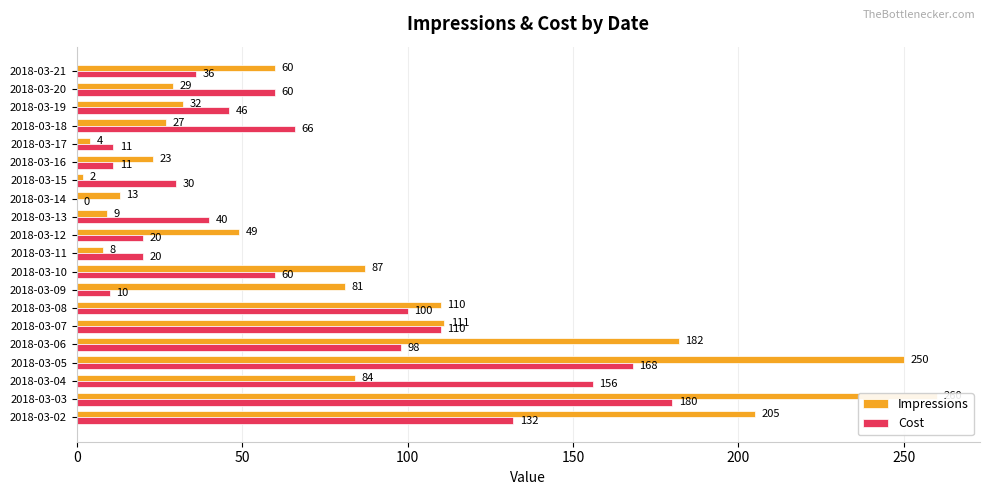

Between 2018-03-17 and 2018-03-21, which is larger?

2018-03-21